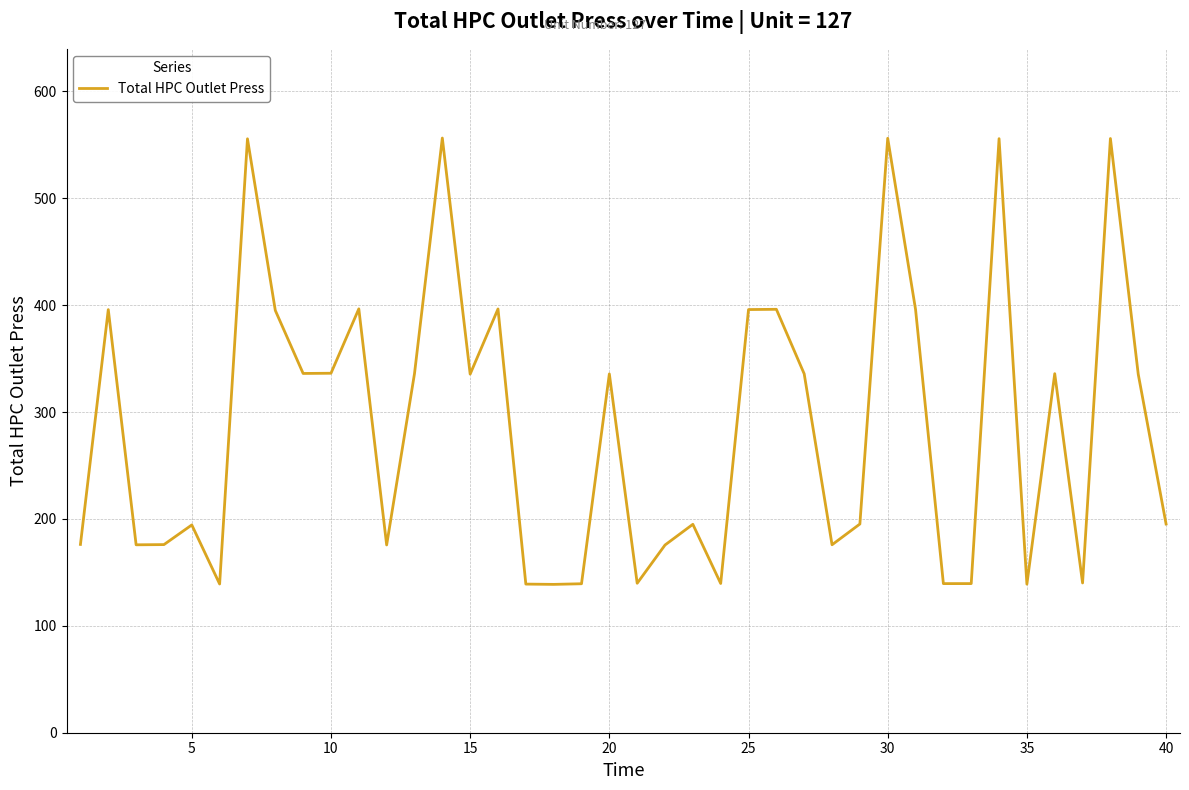

Count the number of values greater than 335.

20